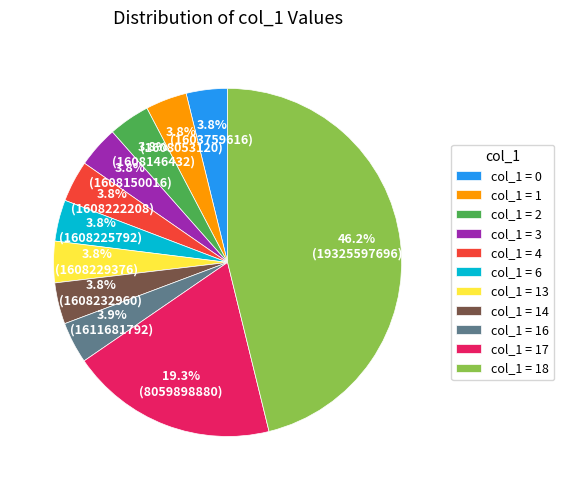

Which slice is the largest?

col_1 = 18